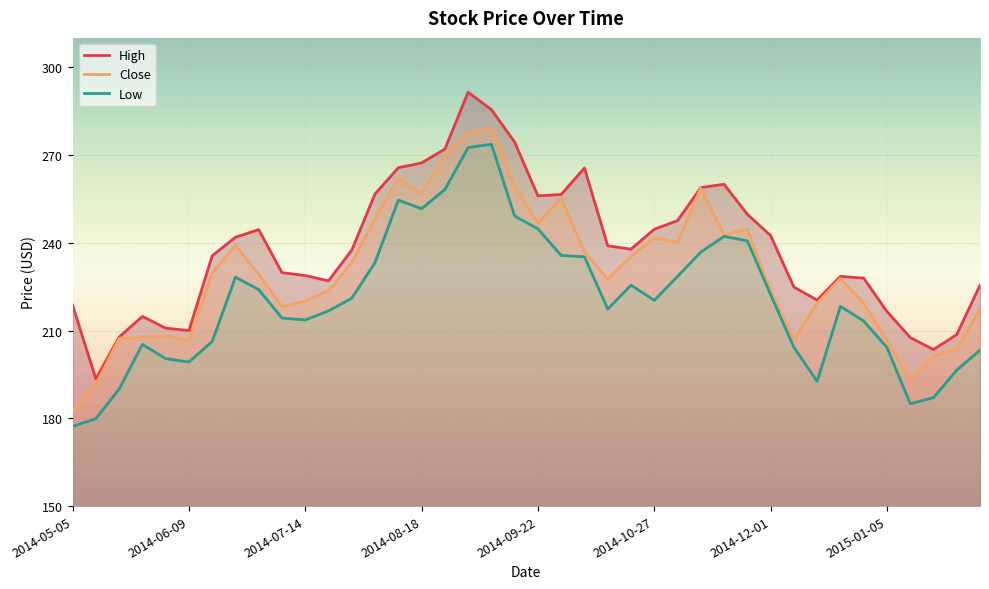

Which category has the lowest value in the Close series?

2014-05-05